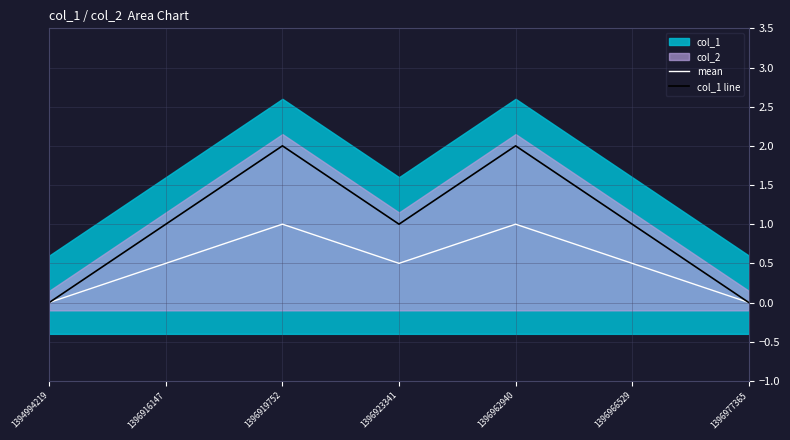

Is it true that mean equals 0.7 at 1396916147?

False